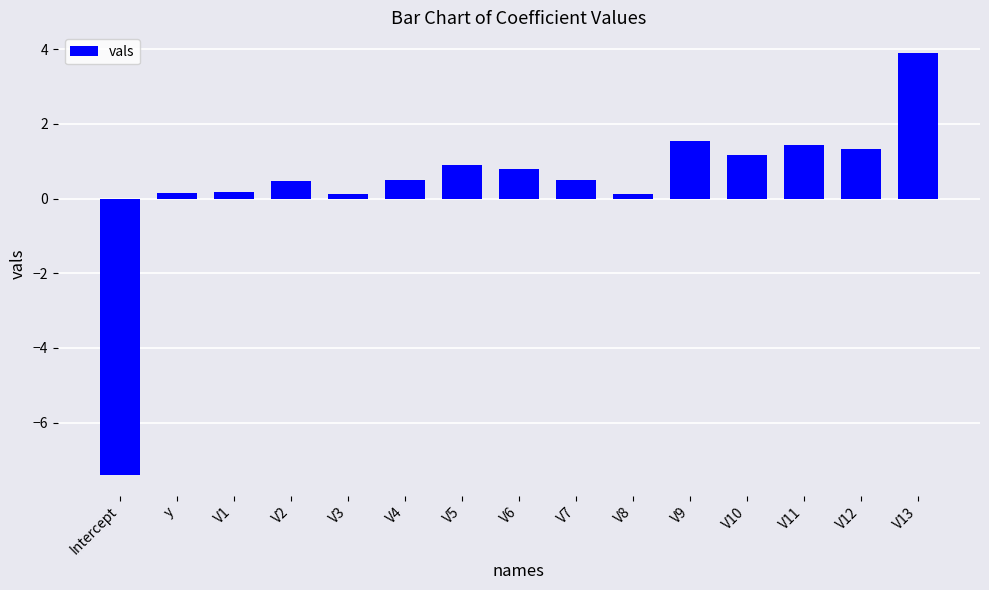

True or false: the data shows 2.2 at V11.

False